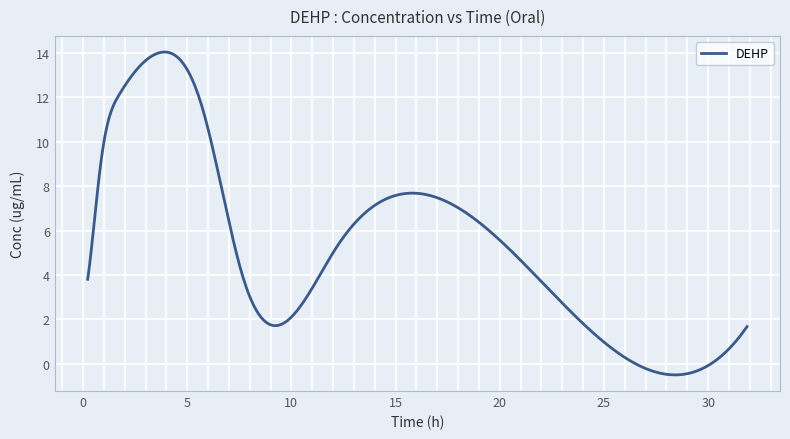

What is the difference between the maximum and minimum values?

14.5